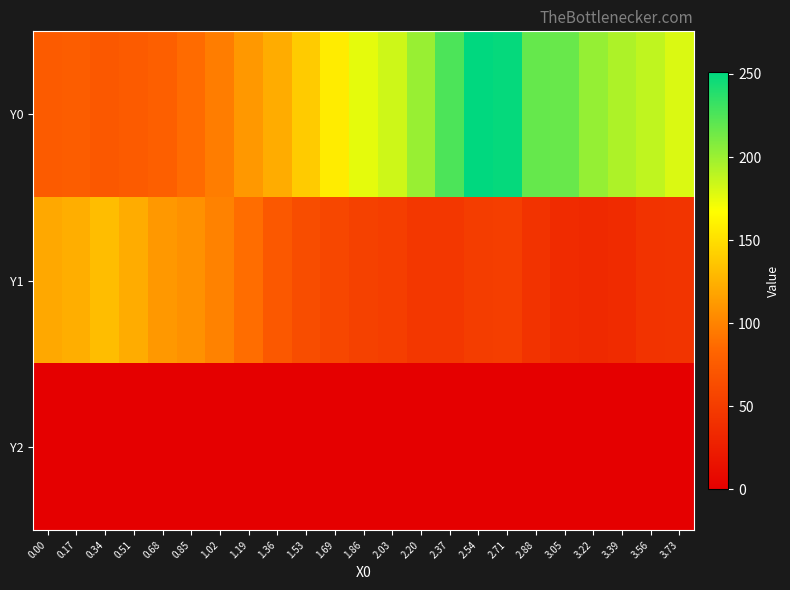

Reading right to left, extract all data points from this chart.

Y0: 3.73=179.0	3.56=188.2	3.39=193.7	3.22=201.9	3.05=216.6	2.88=217.3	2.71=248.8	2.54=251.1	2.37=225.8	2.20=201.0	2.03=183.4	1.86=176.0	1.69=157.2	1.53=138.9	1.36=122.3	1.19=111.5	1.02=96.6	0.85=87.2	0.68=78.6	0.51=74.6	0.34=72.3	0.17=76.6	0.00=75.5
Y1: 3.73=43.0	3.56=42.4	3.39=36.3	3.22=34.2	3.05=35.5	2.88=42.6	2.71=51.8	2.54=50.4	2.37=46.0	2.20=45.9	2.03=51.7	1.86=54.0	1.69=59.0	1.53=64.1	1.36=73.0	1.19=87.9	1.02=99.1	0.85=107.5	0.68=111.8	0.51=122.2	0.34=131.7	0.17=123.3	0.00=120.0
Y2: 3.73=0.0	3.56=0.0	3.39=0.0	3.22=0.0	3.05=0.0	2.88=0.0	2.71=0.0	2.54=0.0	2.37=0.0	2.20=0.0	2.03=0.0	1.86=0.0	1.69=0.0	1.53=0.0	1.36=0.0	1.19=0.0	1.02=0.0	0.85=0.0	0.68=0.0	0.51=0.0	0.34=0.0	0.17=0.0	0.00=0.0